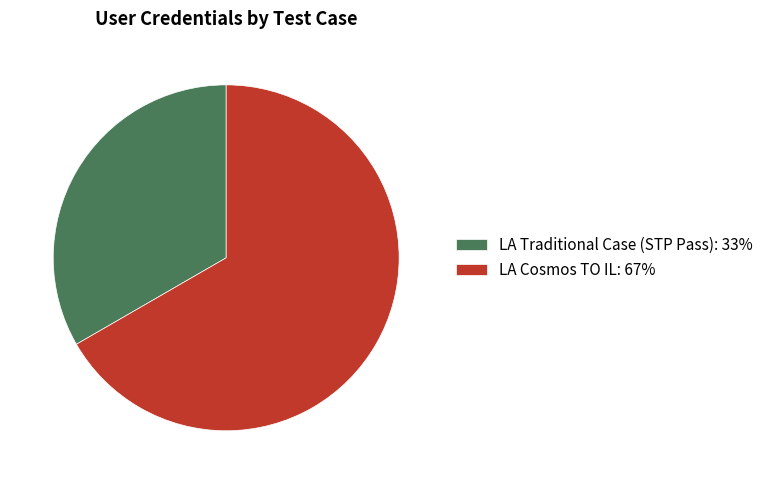

Does LA Traditional Case (STP Pass): 33% account for over 50% of the chart?

No